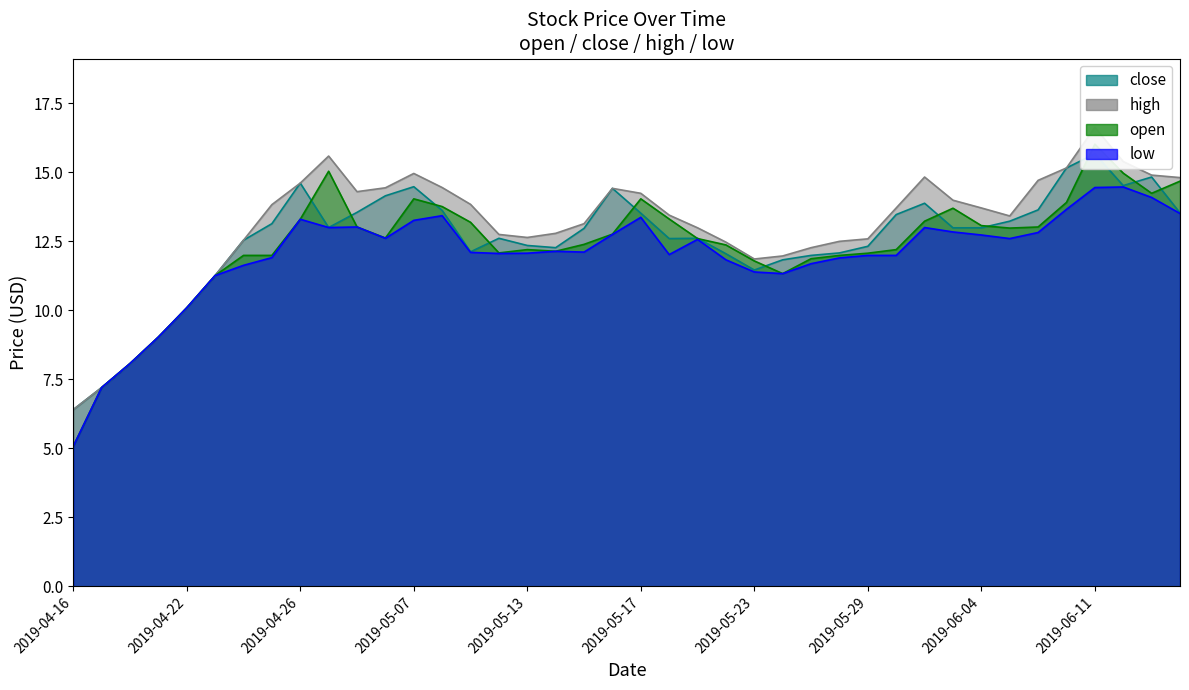

What is the label of the 11th point from the left?

2019-04-30